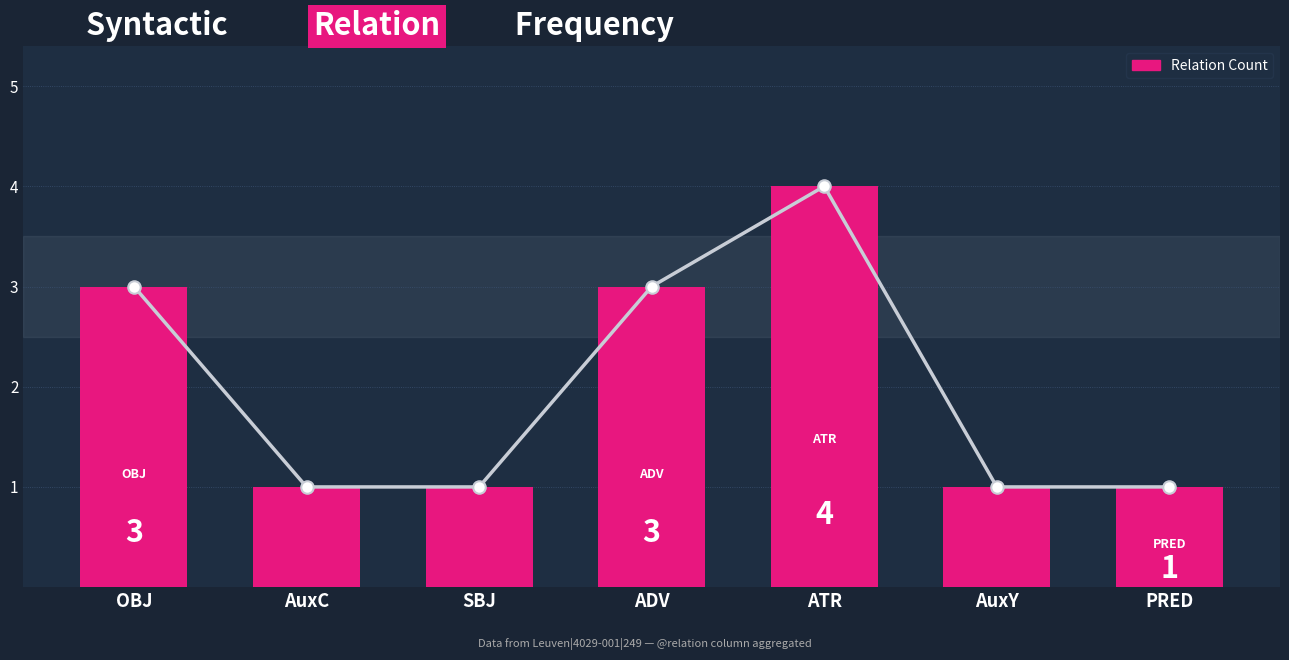

What is the label of the 6th bar from the left?

AuxY